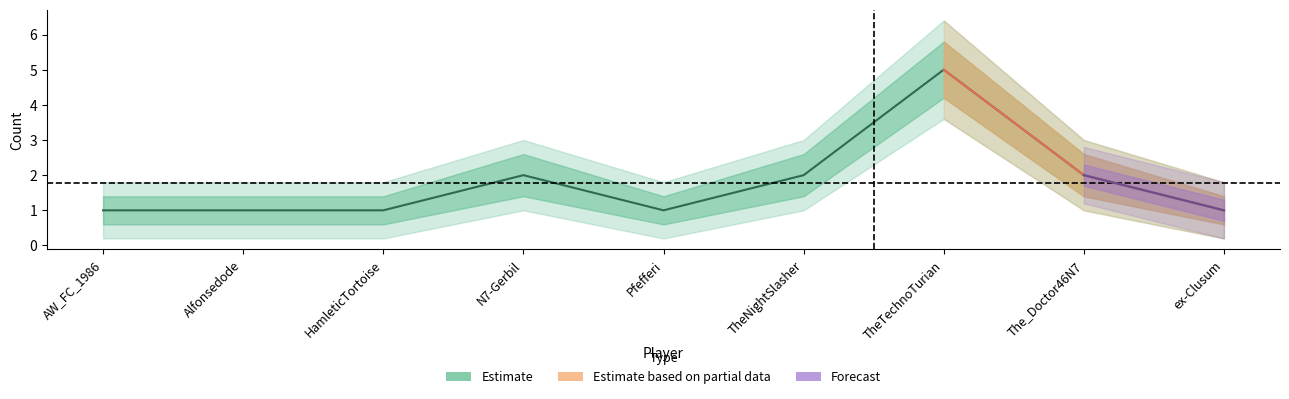

What value does the Count_outer_upper series have at TheTechnoTurian?

6.4